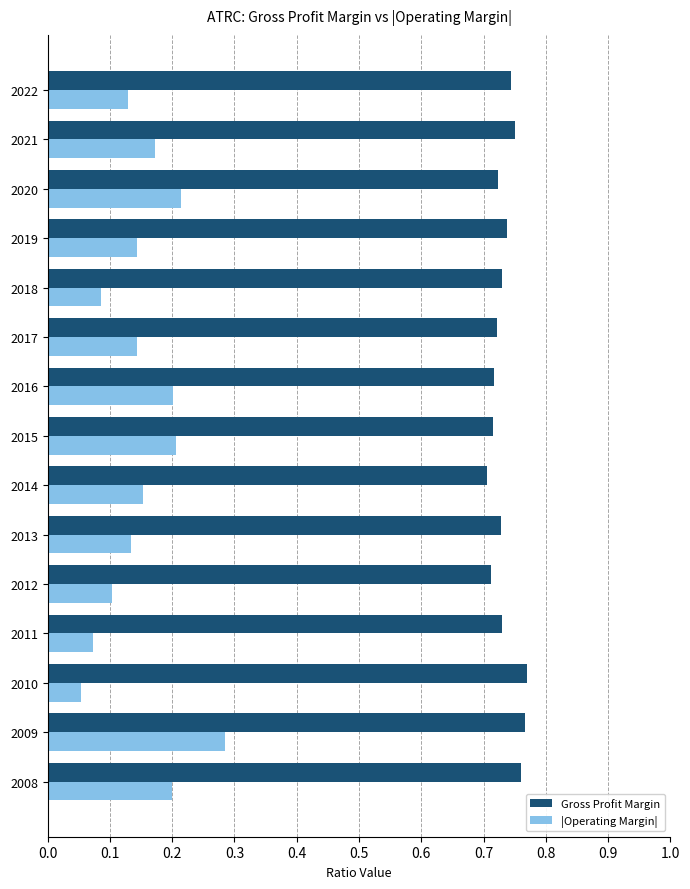

Which series has the largest total across all categories?

Gross Profit Margin